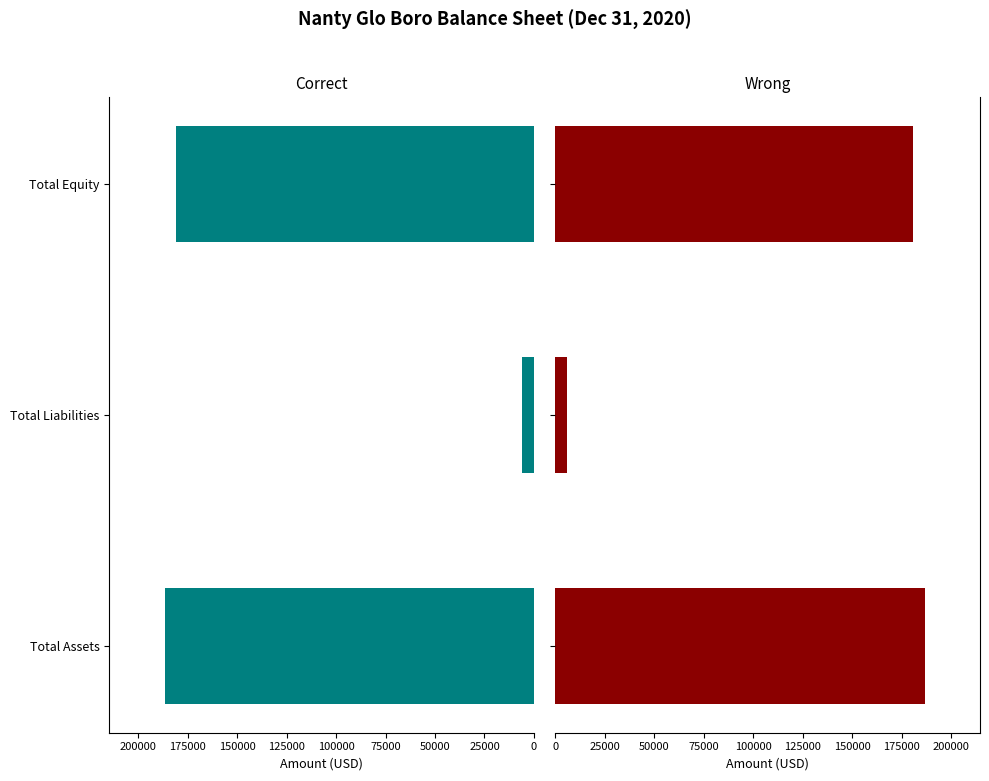

Reading right to left, extract all data points from this chart.

Correct: 180619	6002	186621
Wrong: 180619	6002	186621